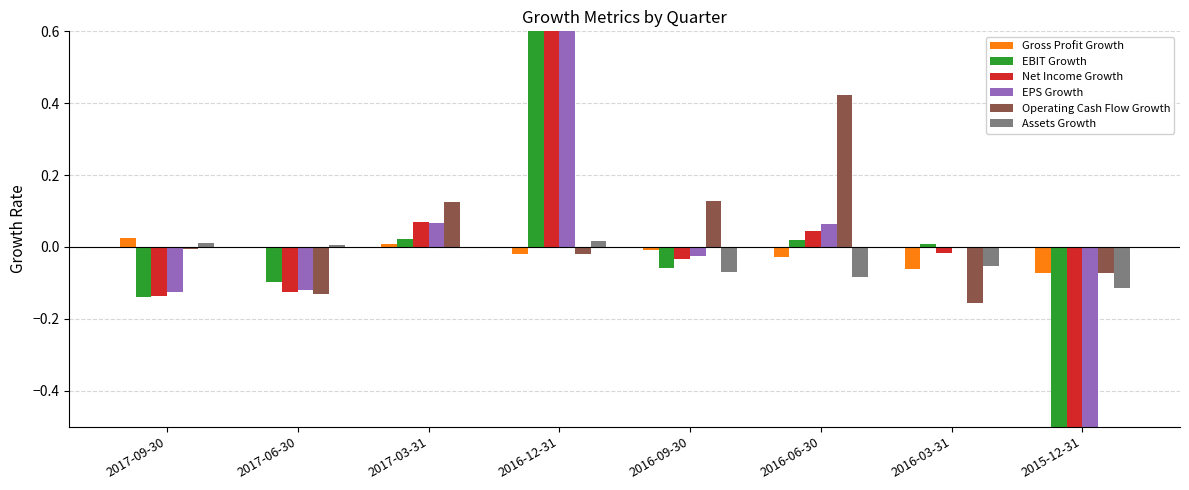

How many values in Assets Growth are below zero?

4